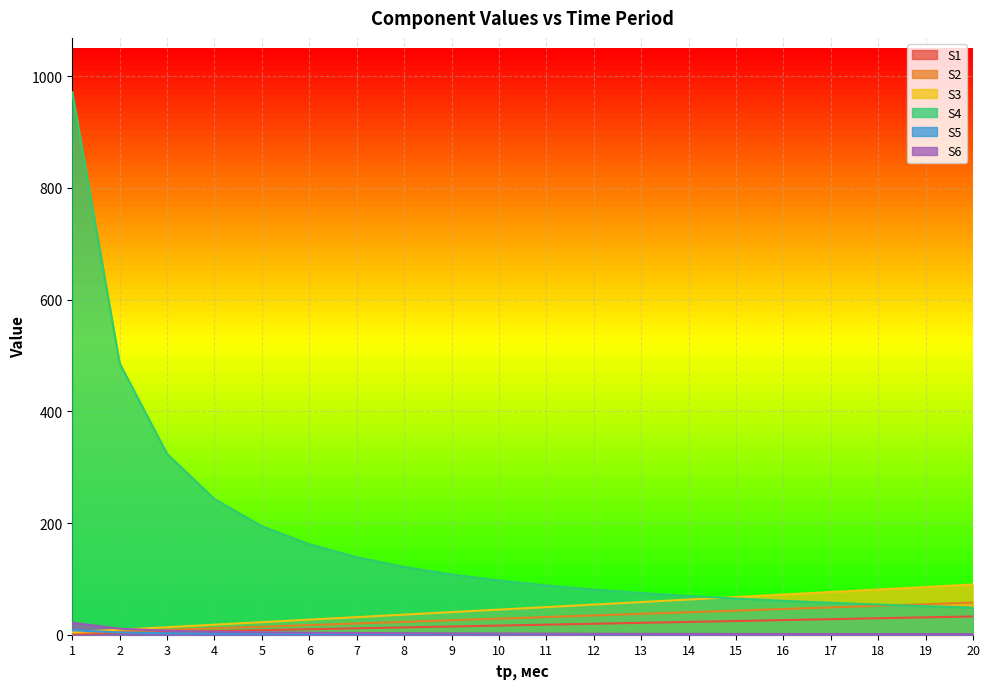

At which label is S5 closest to 510?

2